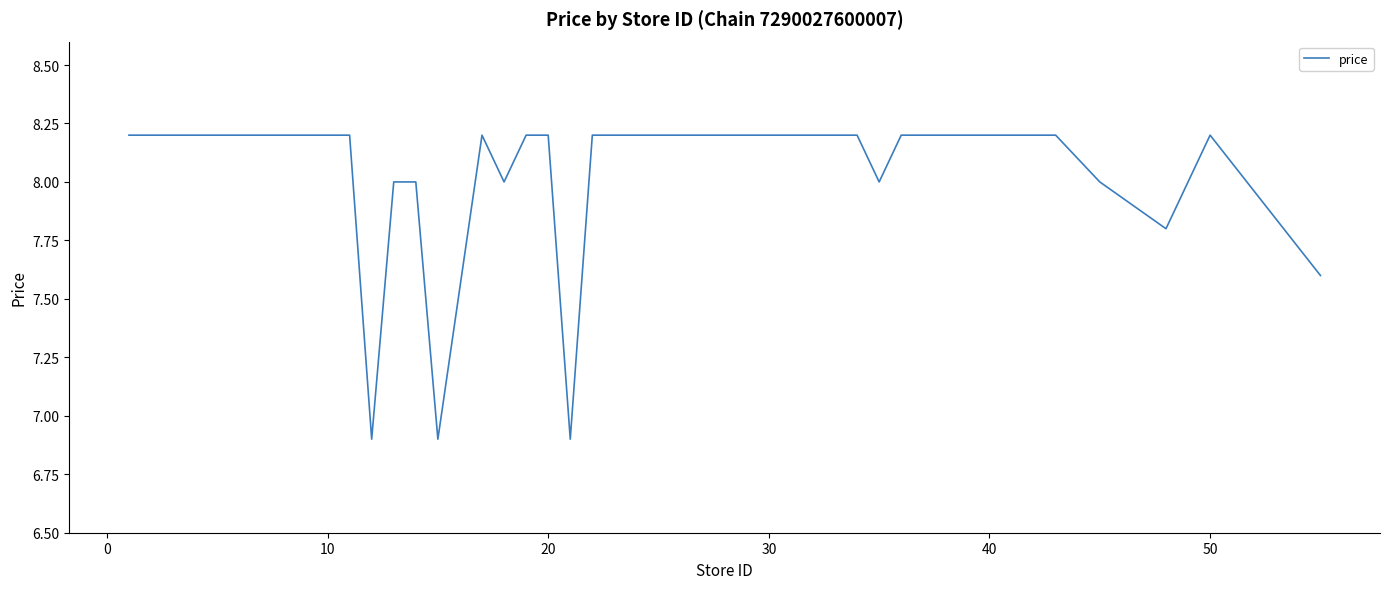

How many distinct data groups are displayed?

1